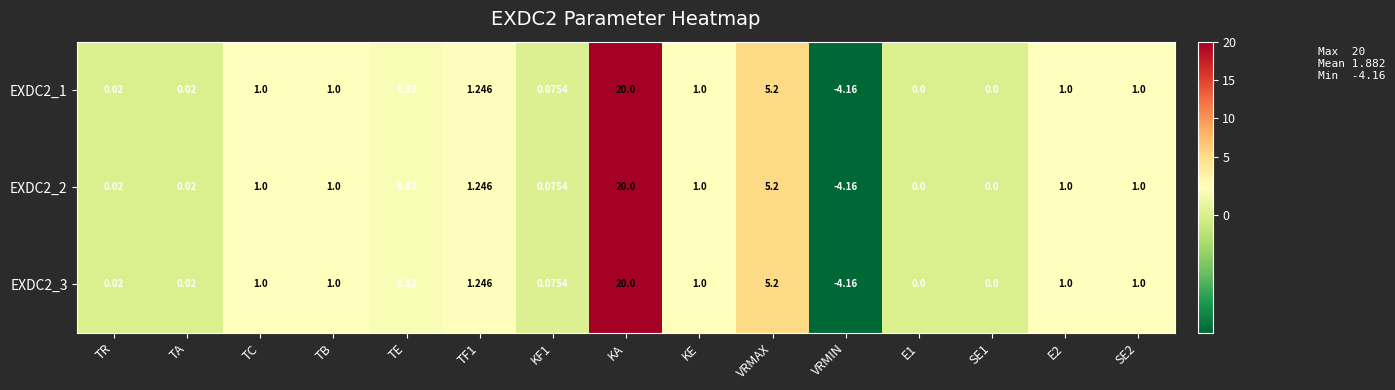

At which category is the sum across all series the highest?

KA